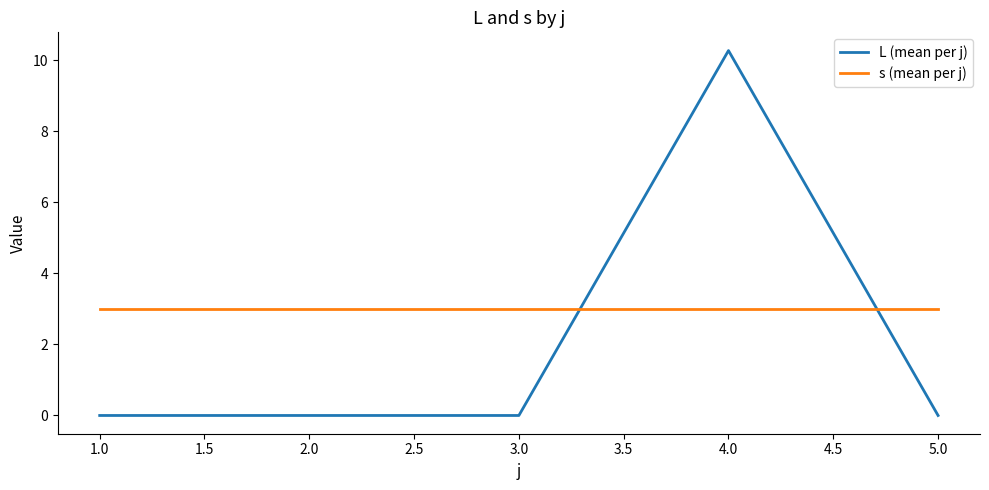

How many intersections are there between s (mean per j) and L (mean per j)?

2